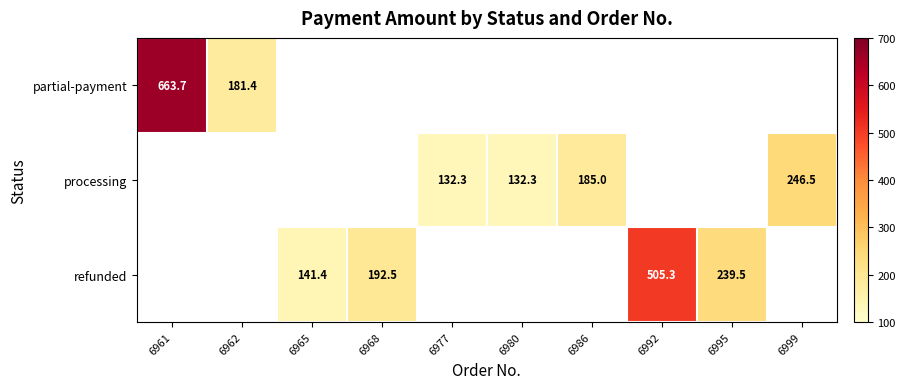

How many data points does each series have?

10